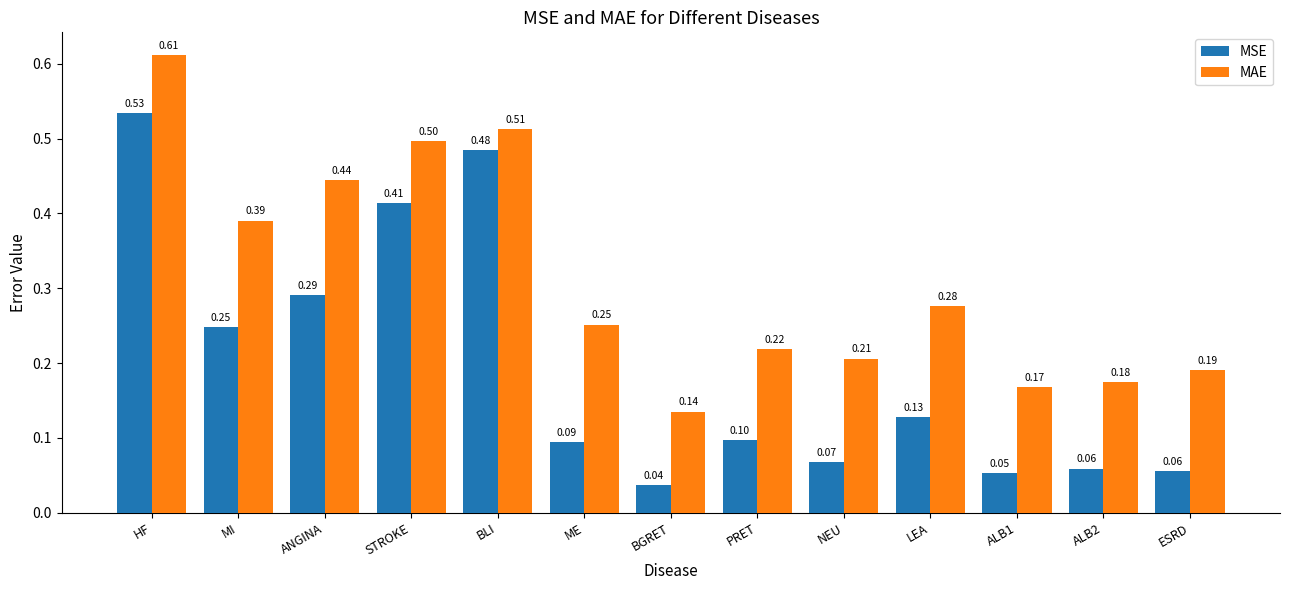

Where is MAE nearest to the value 0?

BGRET